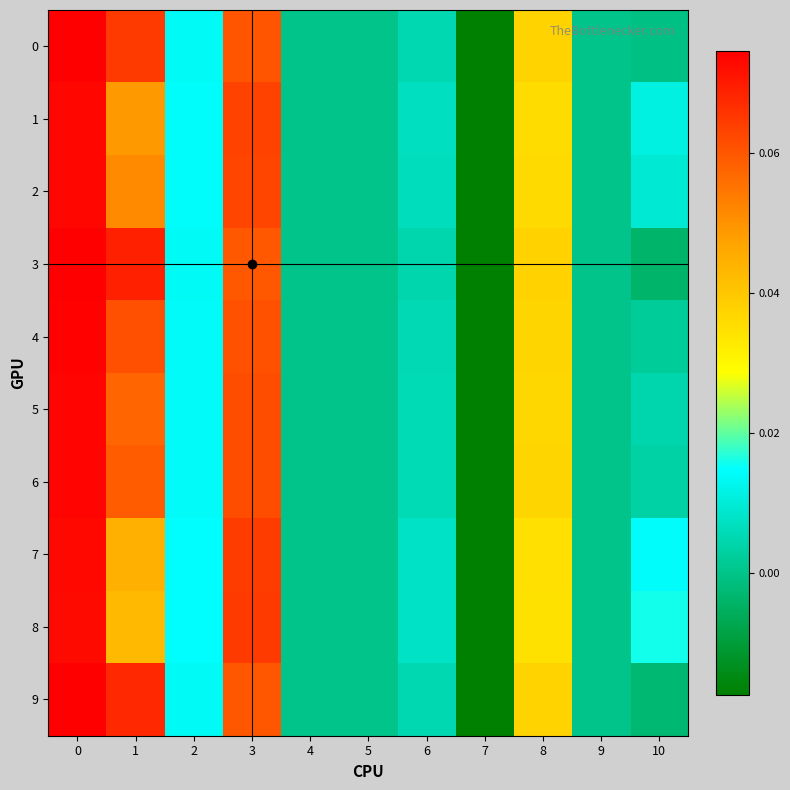

List the series in order of their peak value, lowest first.

8, 7, 1, 2, 5, 6, 4, 0, 9, 3